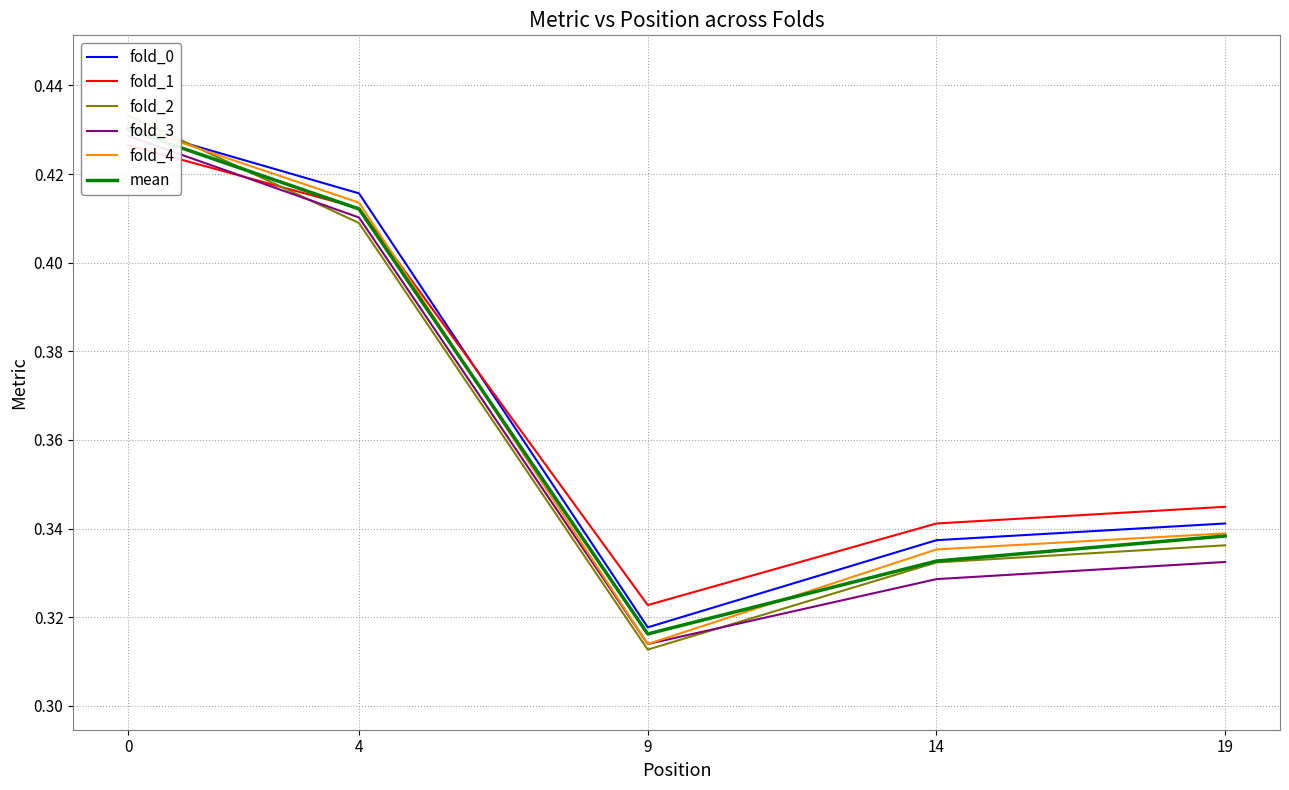

Is this an area chart (filled region under the line)?

No